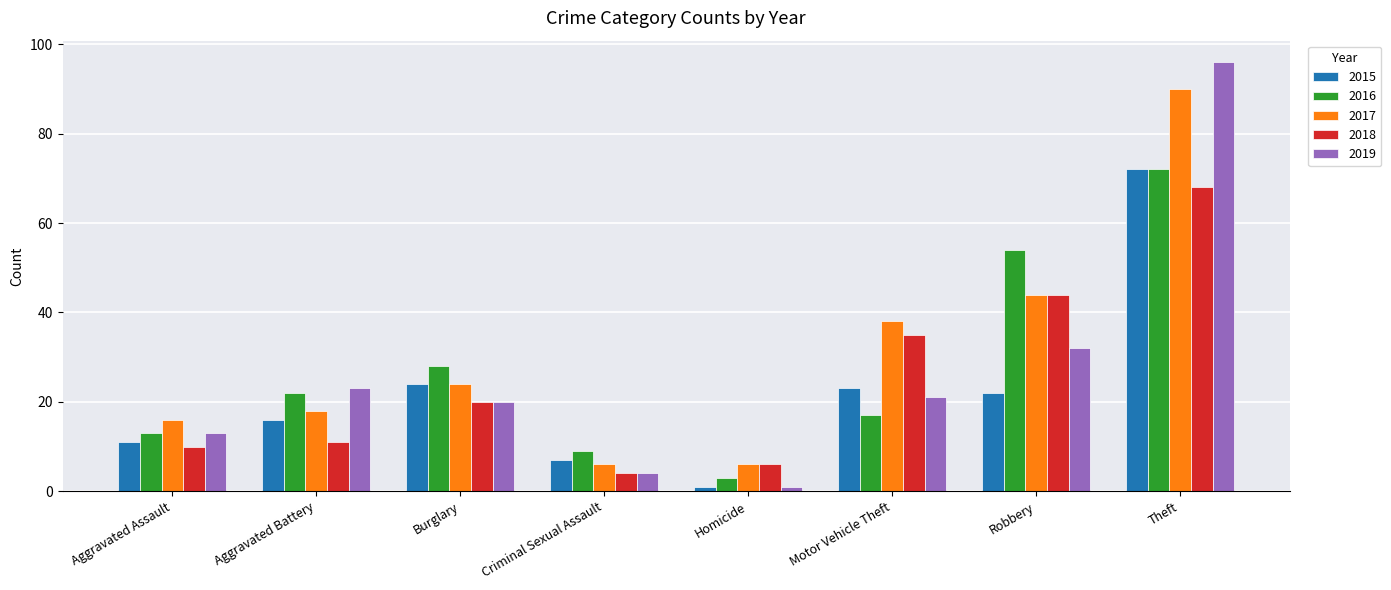

What is the sum of all 2015 values?

176